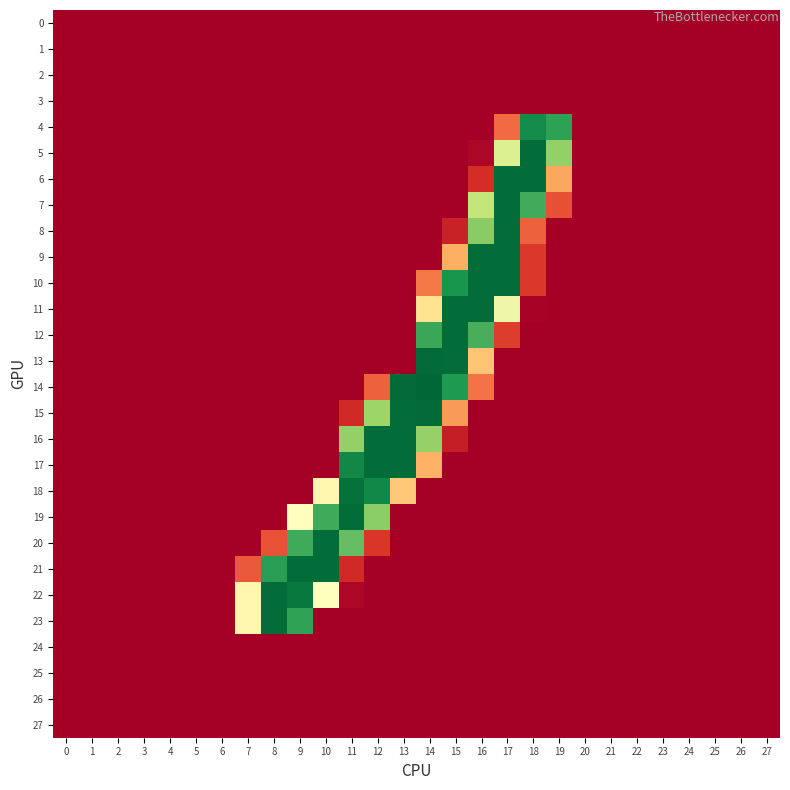

Rank the series by their maximum value, from highest to lowest.

14, 13, 15, 5, 6, 7, 8, 9, 10, 11, 12, 16, 17, 19, 20, 21, 22, 23, 18, 4, 0, 1, 2, 3, 24, 25, 26, 27